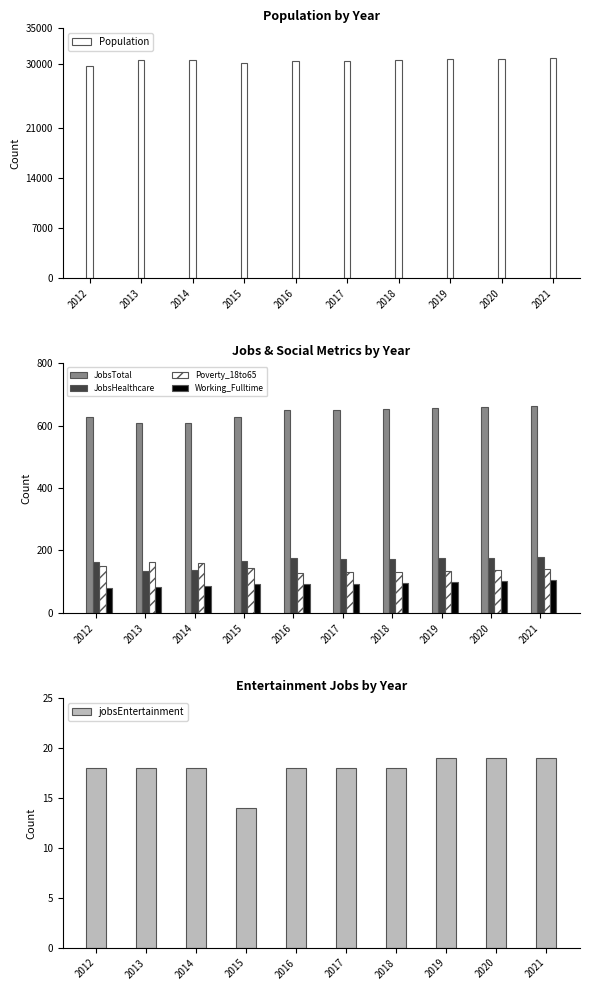

Rank the categories by jobsEntertainment value from lowest to highest.

2015, 2012, 2013, 2014, 2016, 2017, 2018, 2019, 2020, 2021